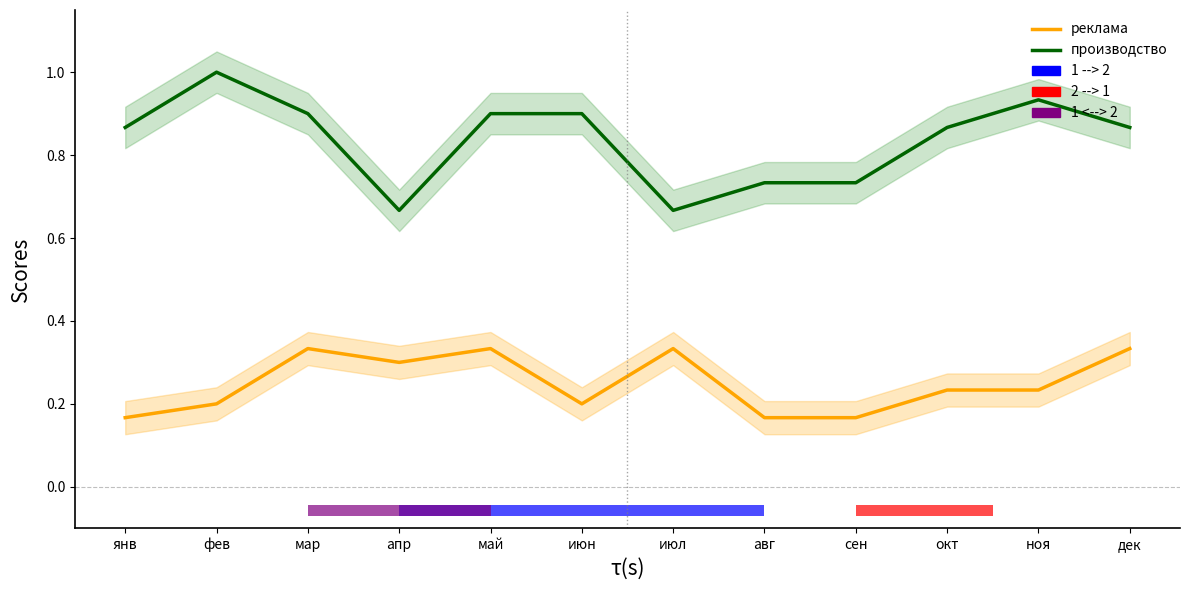

Reading left to right, extract all data points from this chart.

реклама: янв=0.2	фев=0.2	мар=0.3	апр=0.3	май=0.3	июн=0.2	июл=0.3	авг=0.2	сен=0.2	окт=0.2	ноя=0.2	дек=0.3
производство: янв=0.9	фев=1.0	мар=0.9	апр=0.7	май=0.9	июн=0.9	июл=0.7	авг=0.7	сен=0.7	окт=0.9	ноя=0.9	дек=0.9